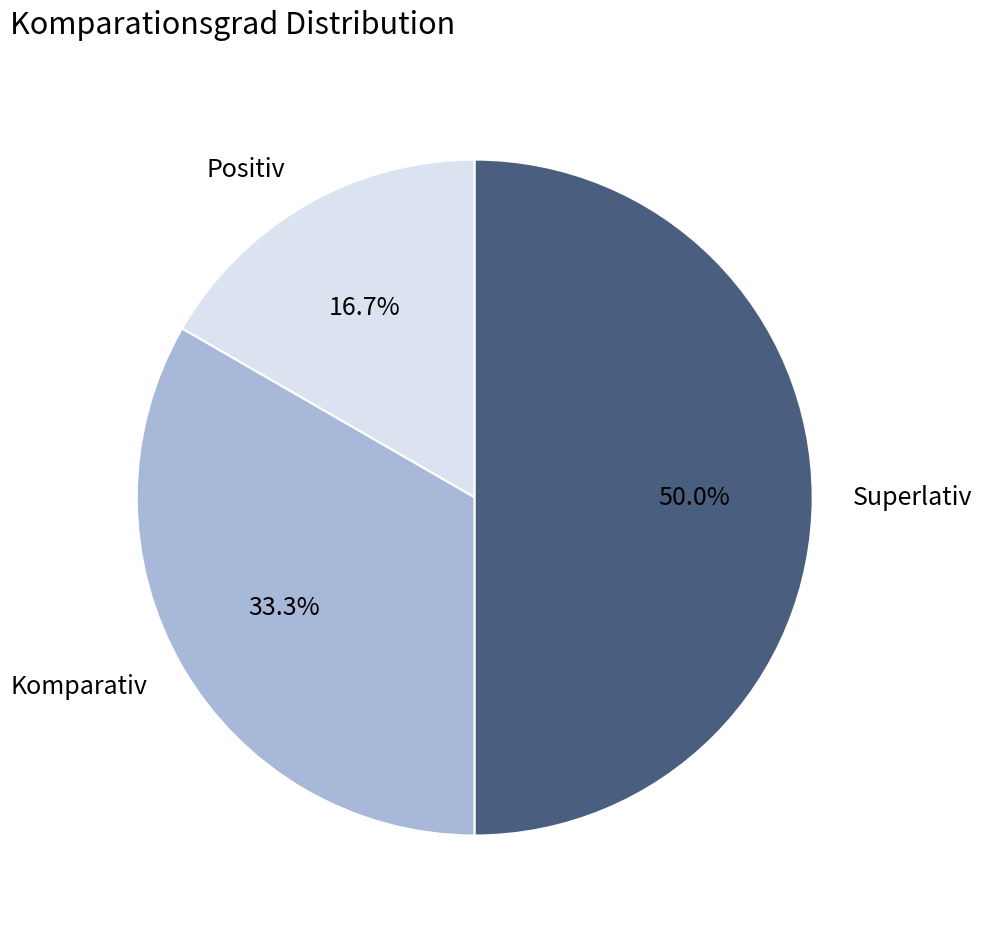

Which slice is the smallest?

Positiv